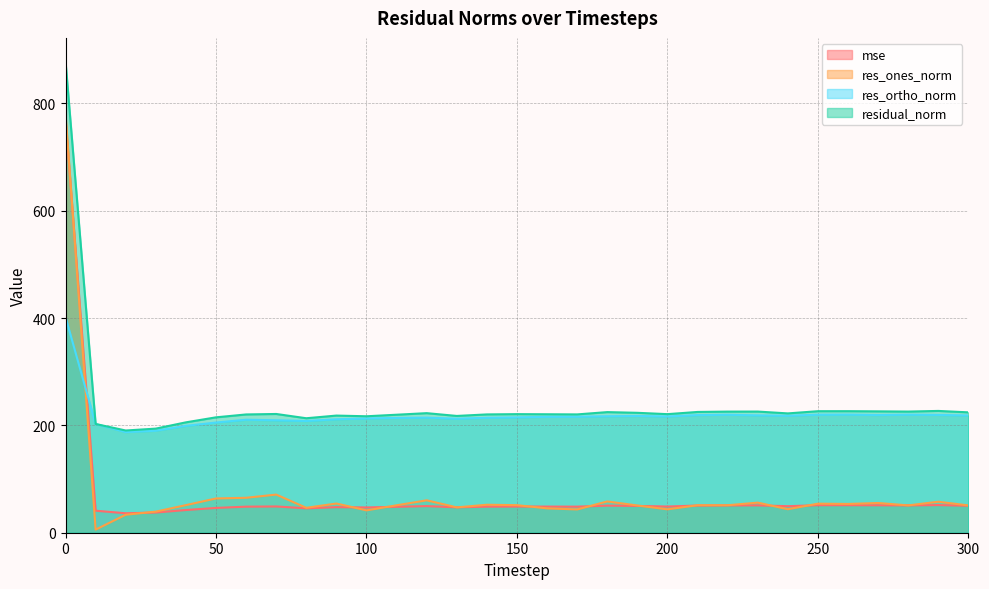

Where is residual_norm nearest to the value 534?

290